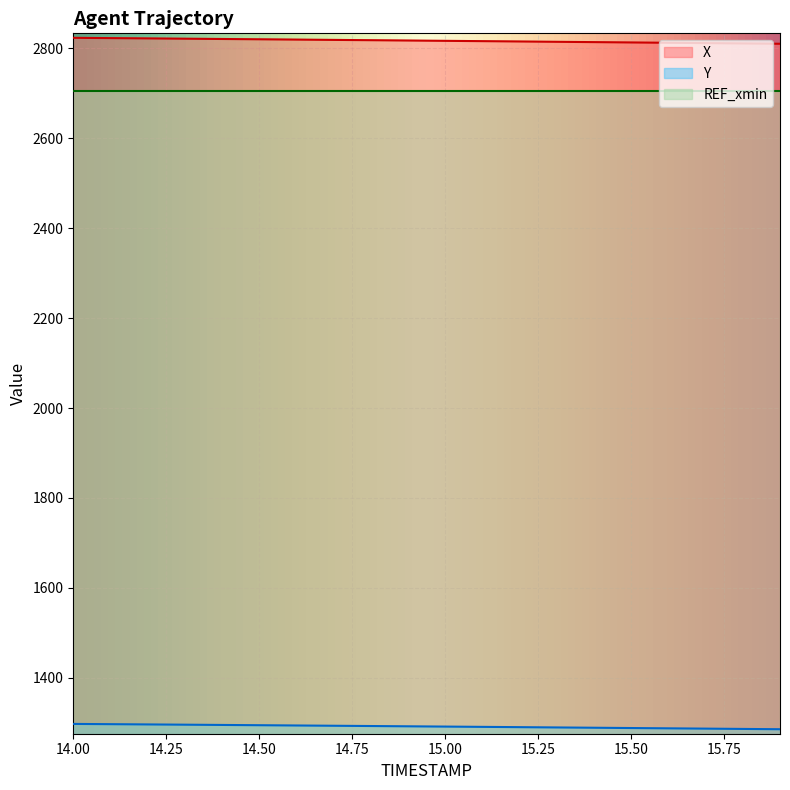

Is the value of Y at 15.8 greater than the value of X at 15.6?

No